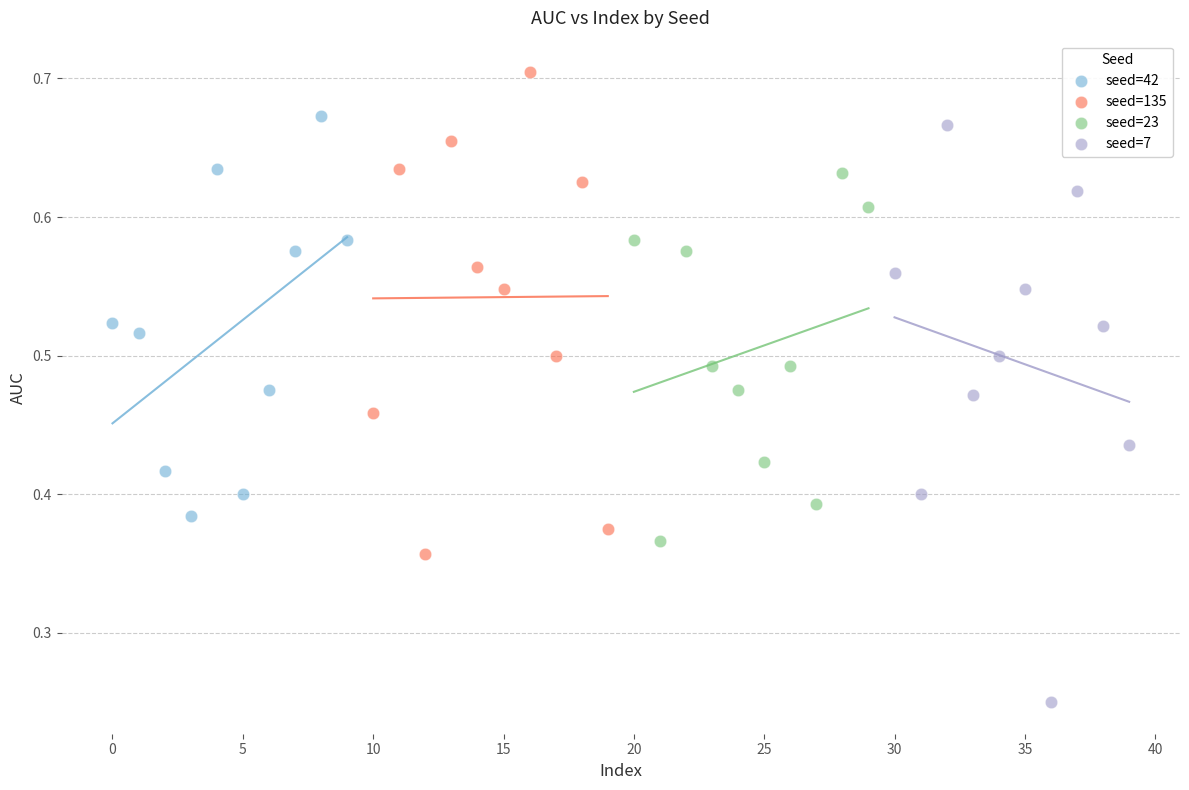

Which series reaches the maximum Y coordinate?

seed=135